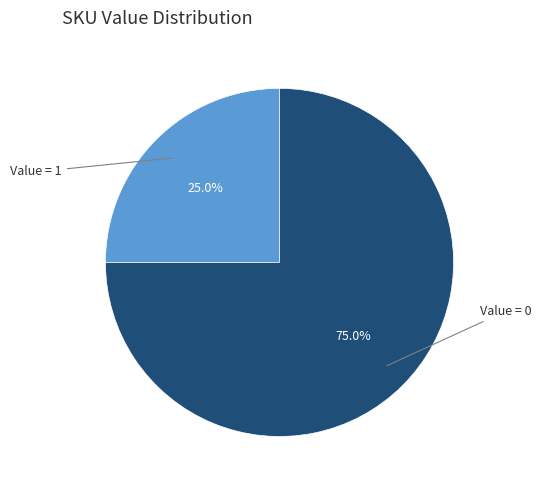

Is there a majority slice in this chart?

Yes